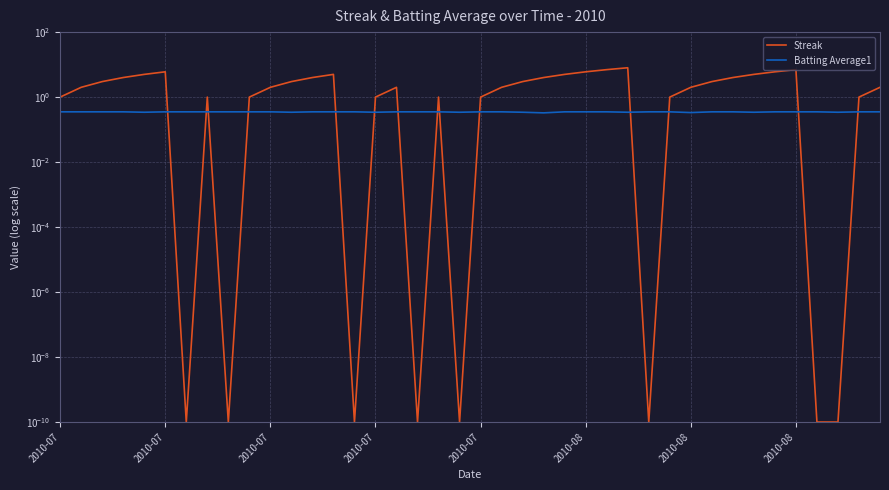

Is the value of Batting Average1 at 31 greater than the value of Streak at 2010-07?

No